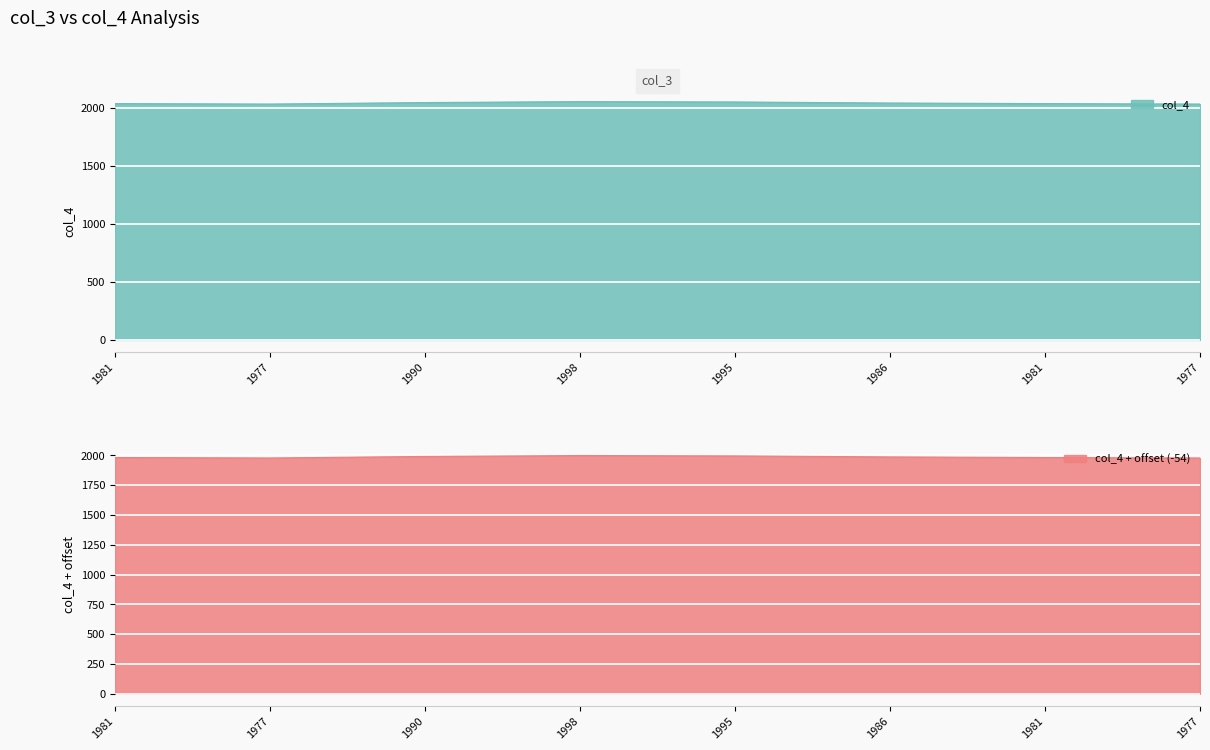

List the labels in order of value, largest first.

1998, 1995, 1990, 1986, 1981, 1981, 1977, 1977